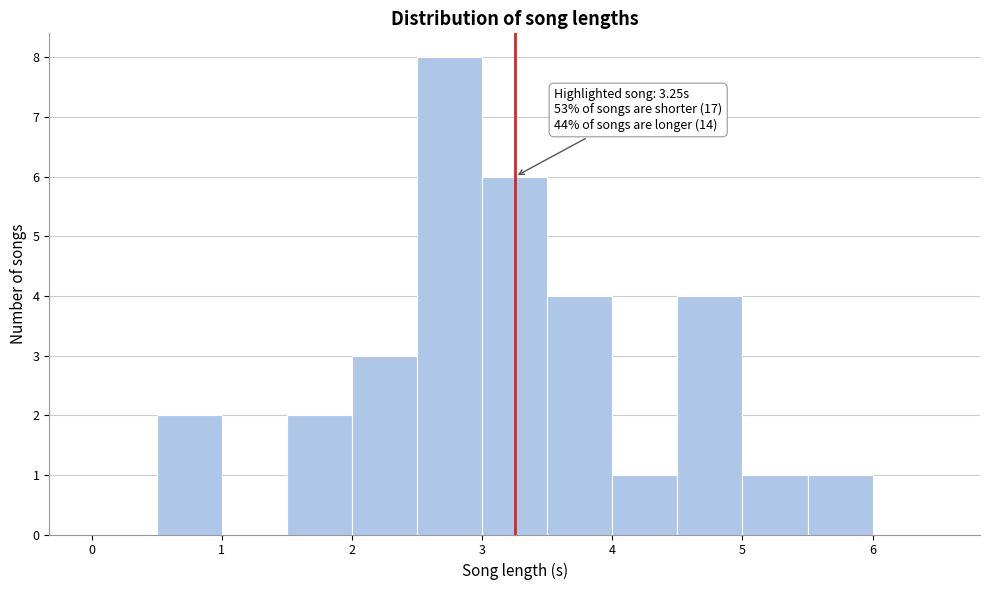

Over which range of the x-axis is the bar tallest?

2.5 to 3.0